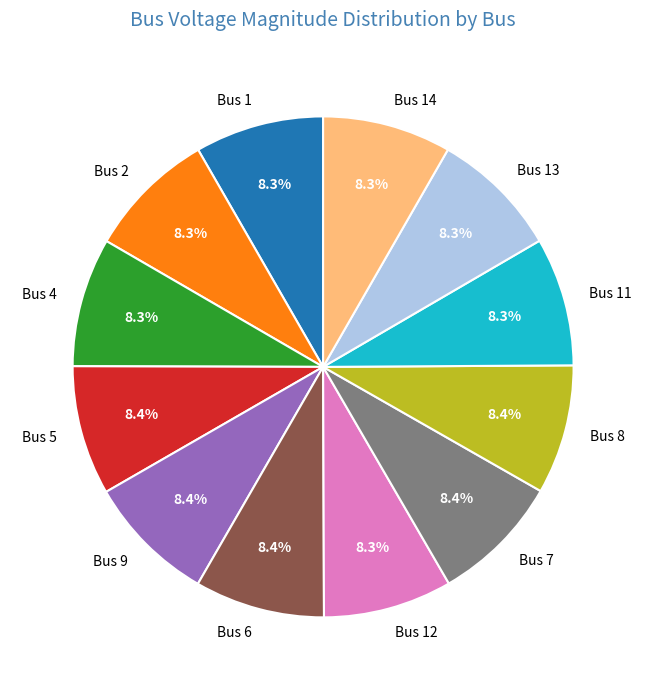

How many segments does this pie chart have?

12